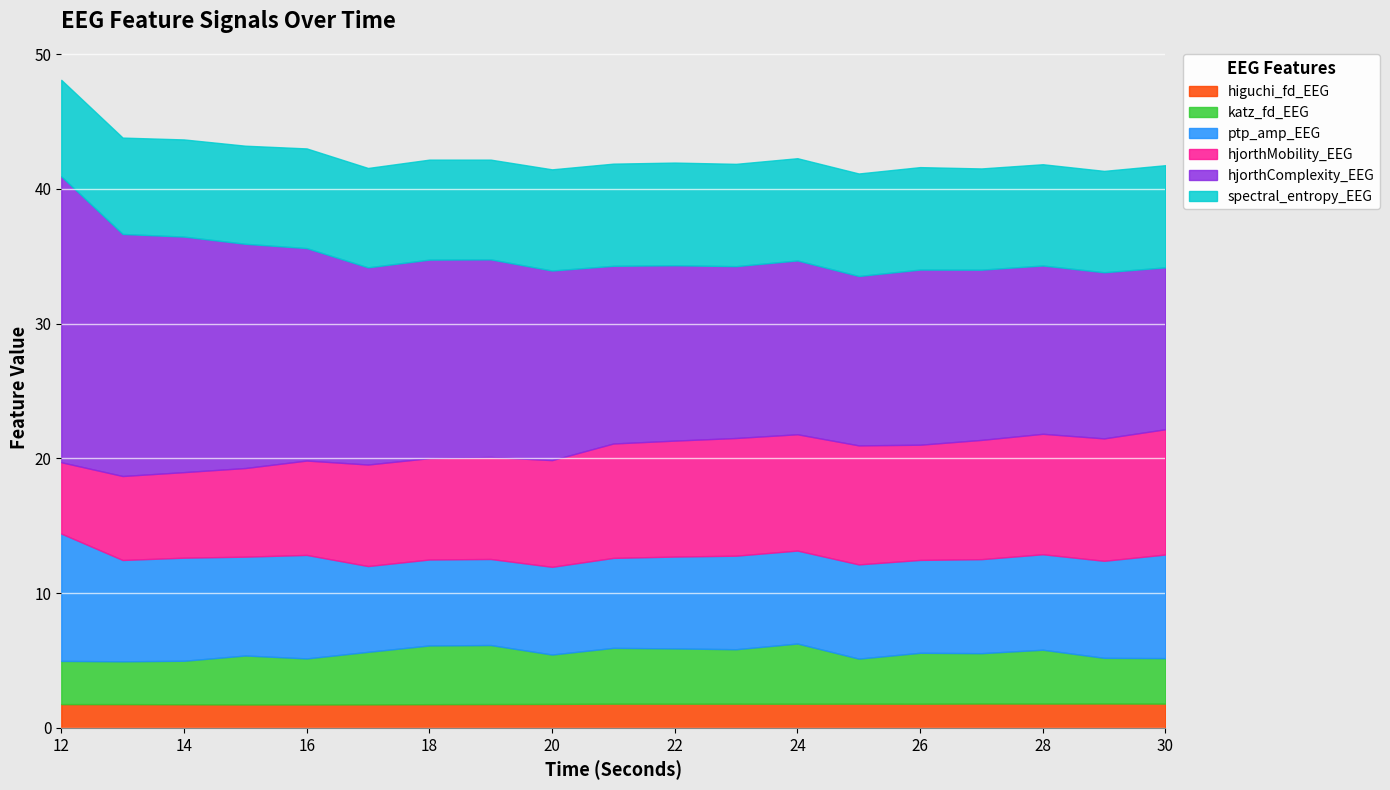

How many lines are shown in the chart?

6